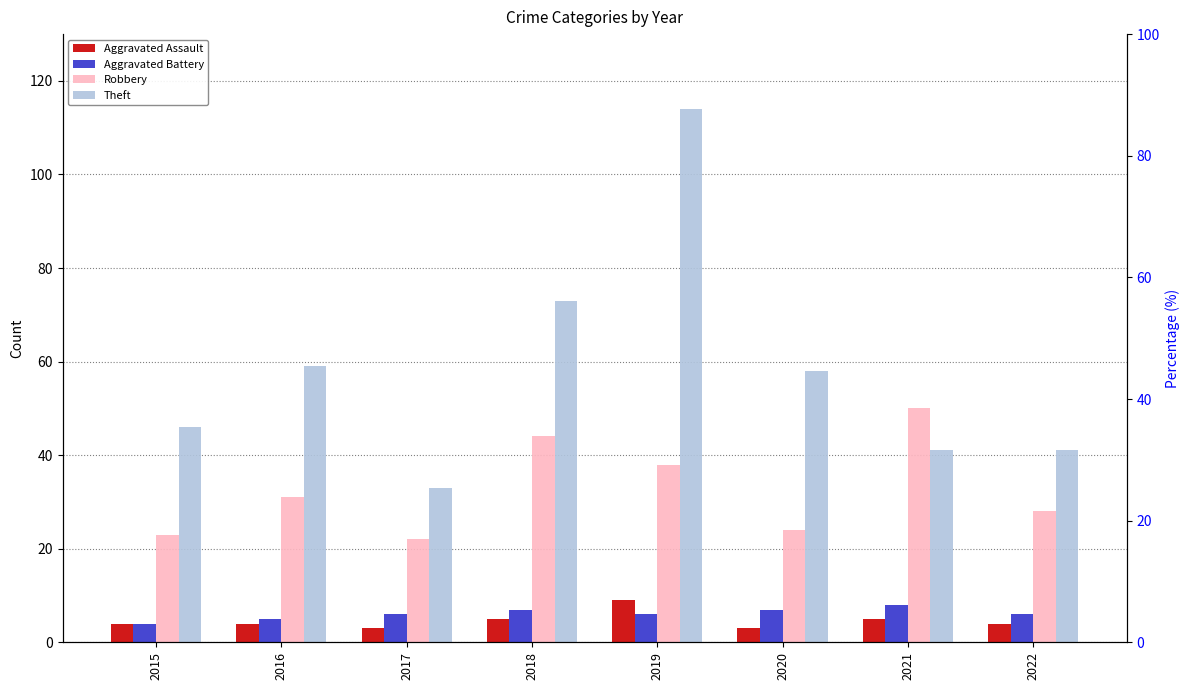

Rank the categories by Aggravated Assault value from highest to lowest.

2019, 2018, 2021, 2015, 2016, 2022, 2017, 2020